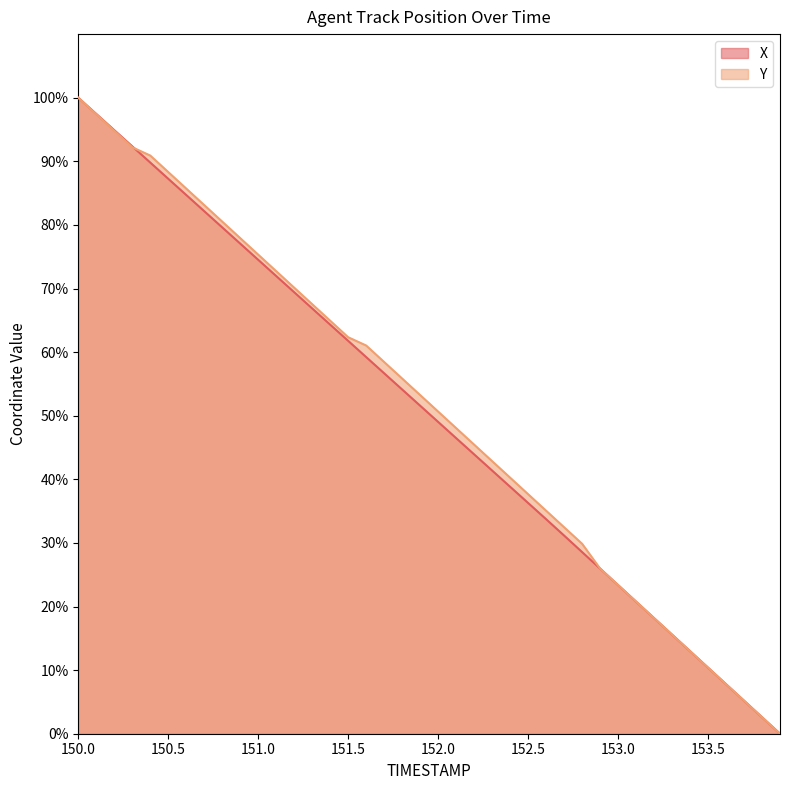

The Y series shows 88.3 at 150.5. True or false?

True